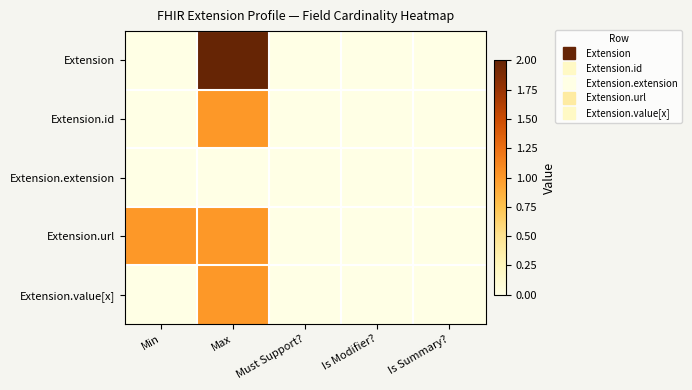

Which series has the largest range (max minus min)?

Extension